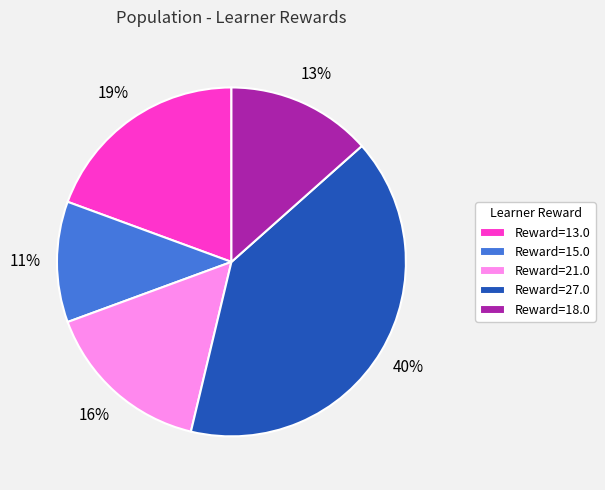

True or false: Reward=21.0 accounts for 7% of the total.

False